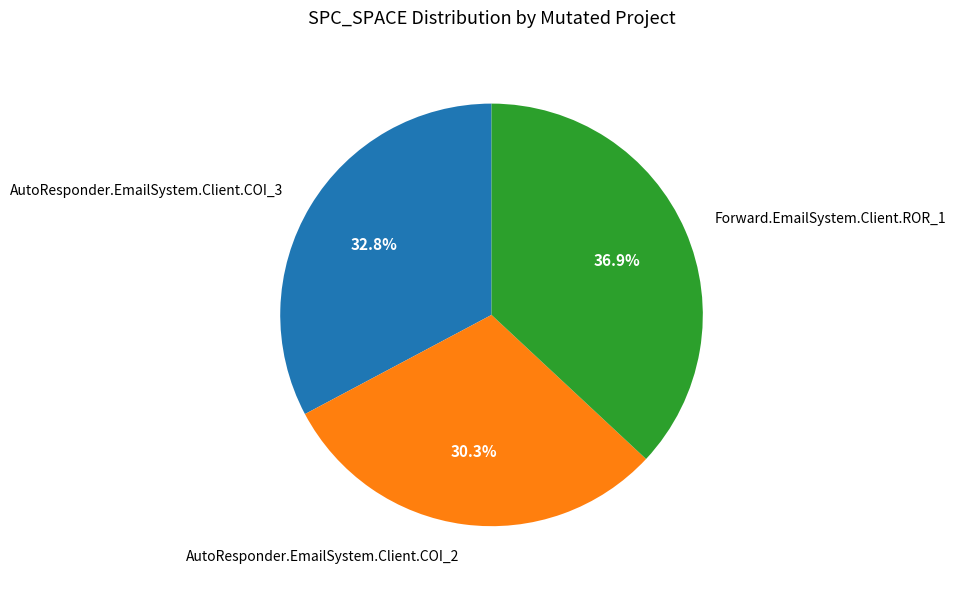

Is there any slice that represents more than half of the pie?

No